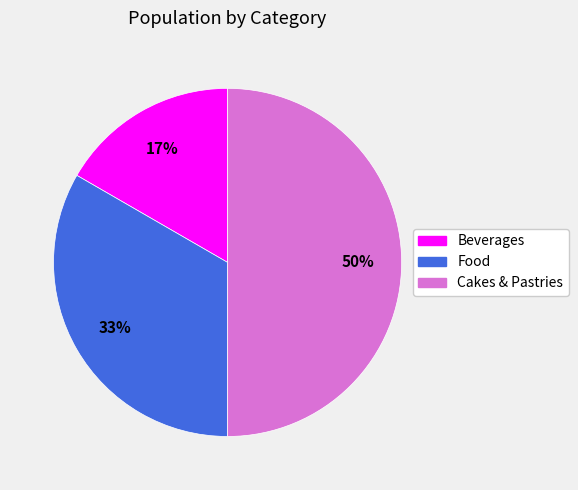

Is the sum of Cakes & Pastries and Beverages greater than half?

Yes